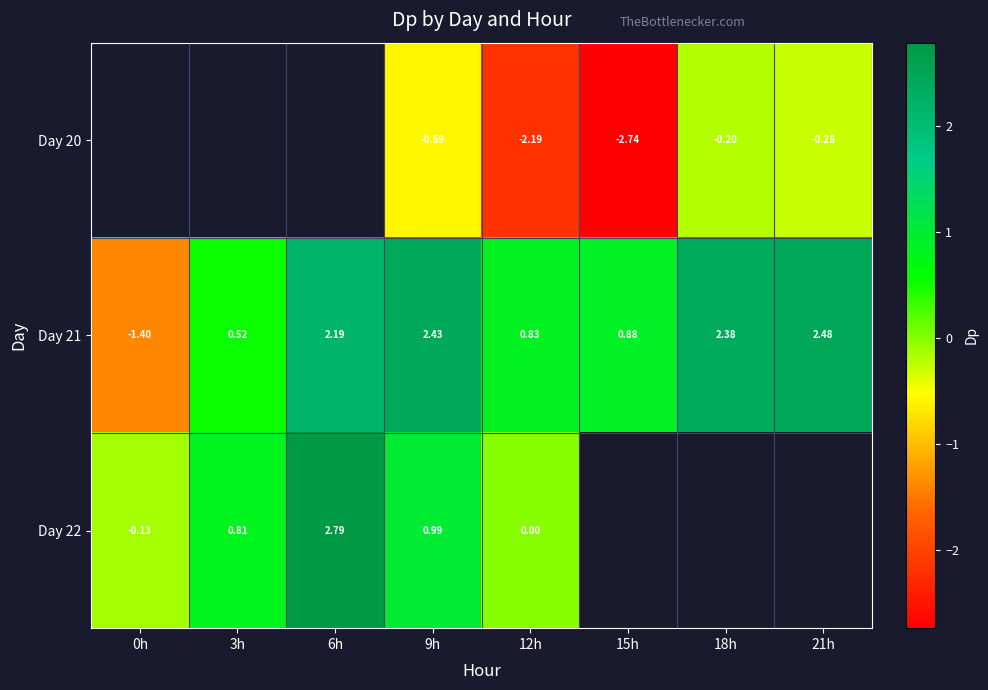

Where does the Day 21 series first go above 2?

6h